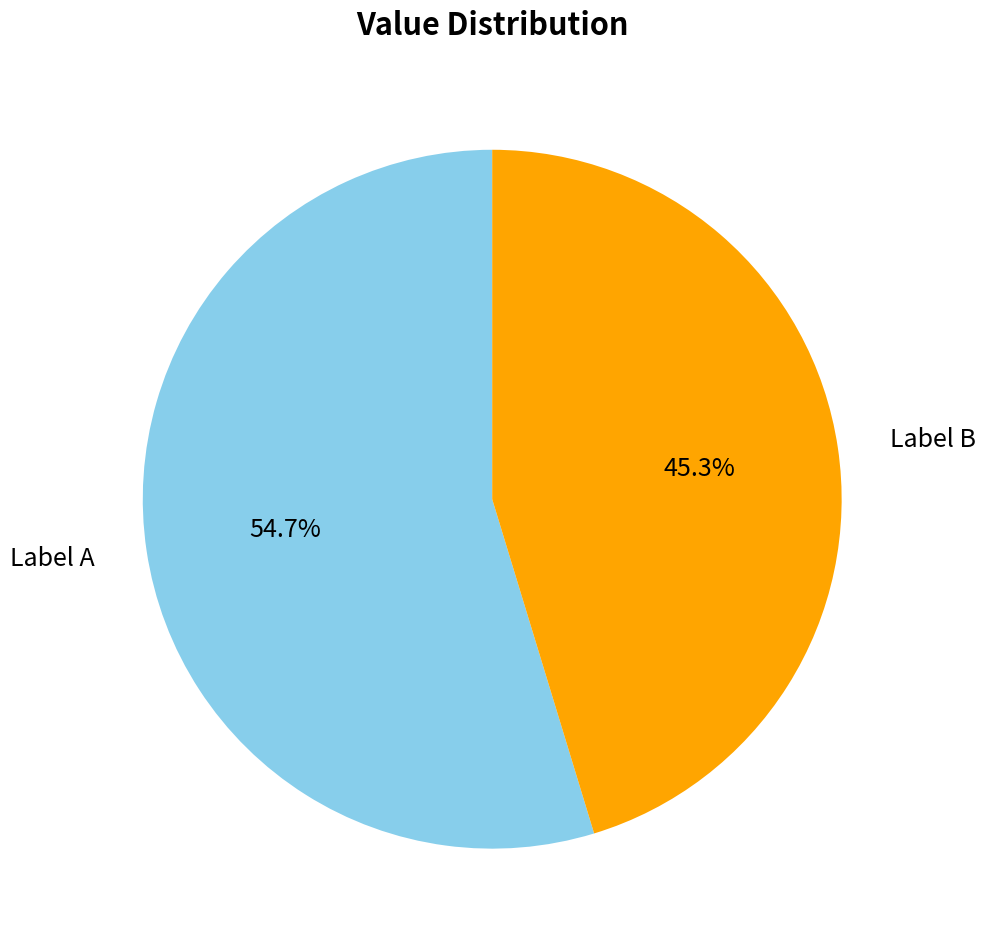

Count the number of slices in the pie.

2